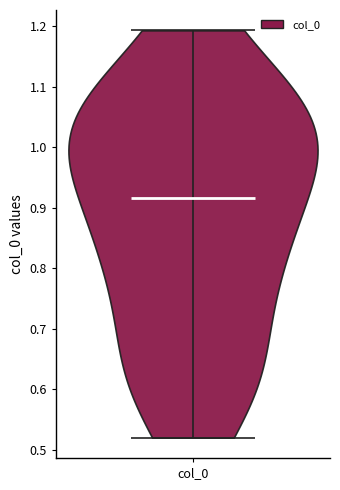

Read this violin plot against the y-axis: where its median line is, and the lowest and highest points the violin reaches. The values are not printed on the chart, so give them approximately, as read against the axis.

median line 0.92, lowest point 0.52, highest point 1.19